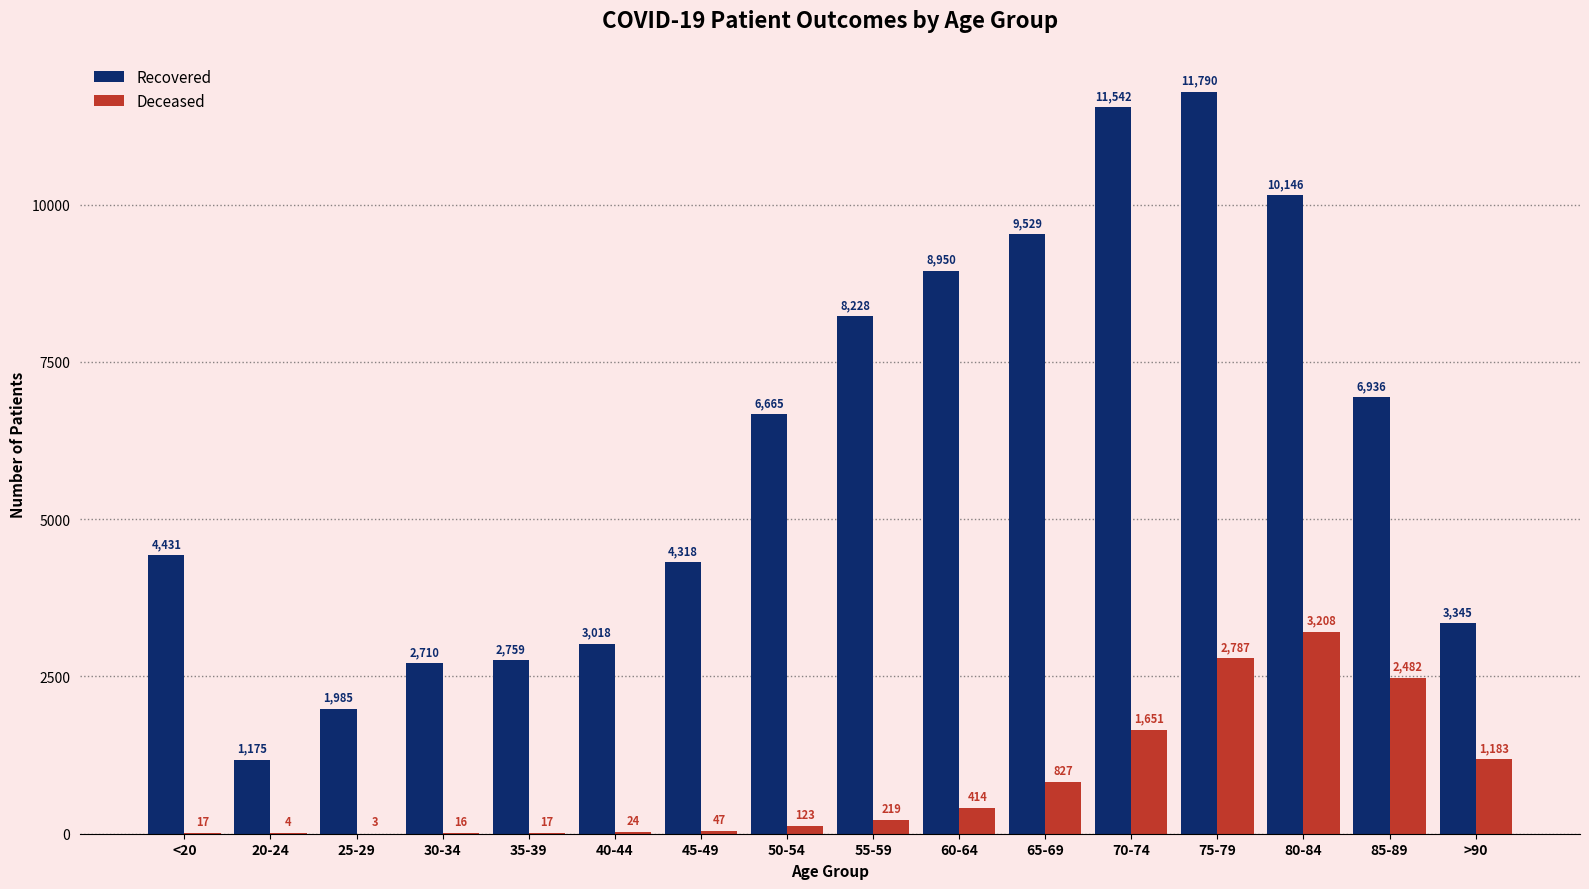

At which category is the sum across all series the highest?

75-79